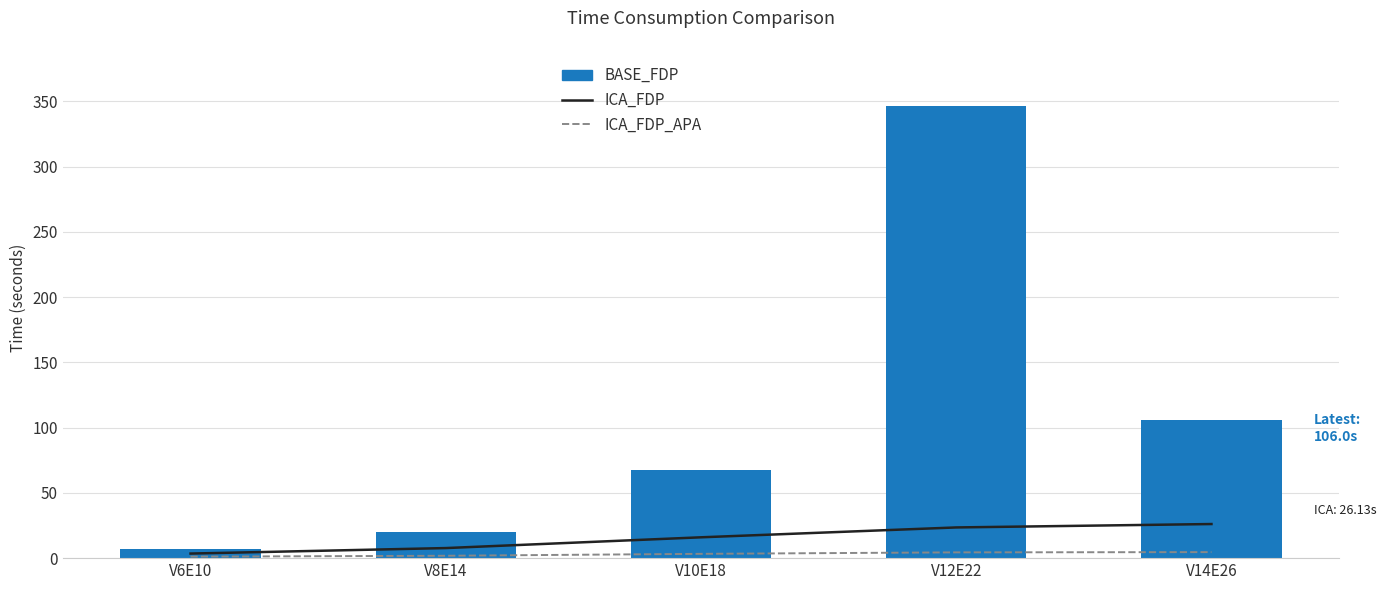

Is it true that ICA_FDP equals 12.0 at V8E14?

False